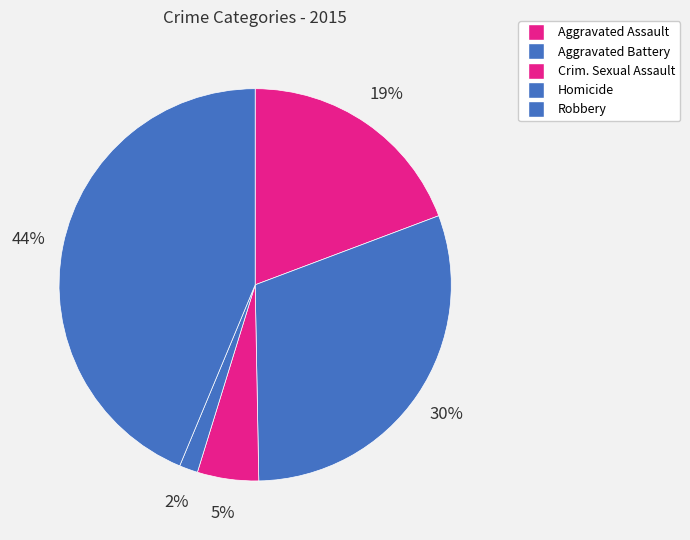

Does any single category account for the majority?

No